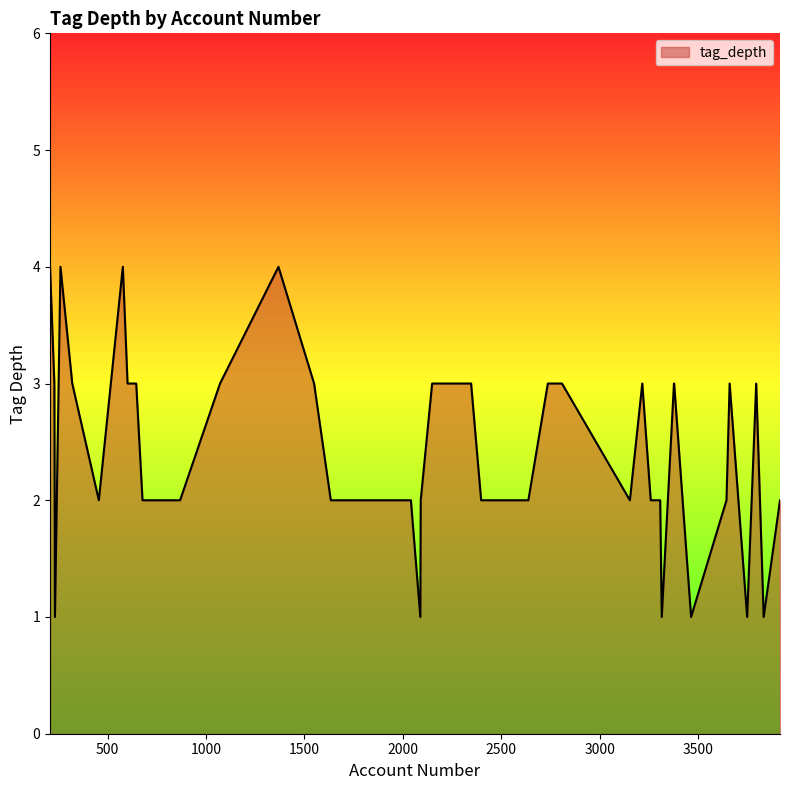

What is the difference between the maximum and minimum values?

3